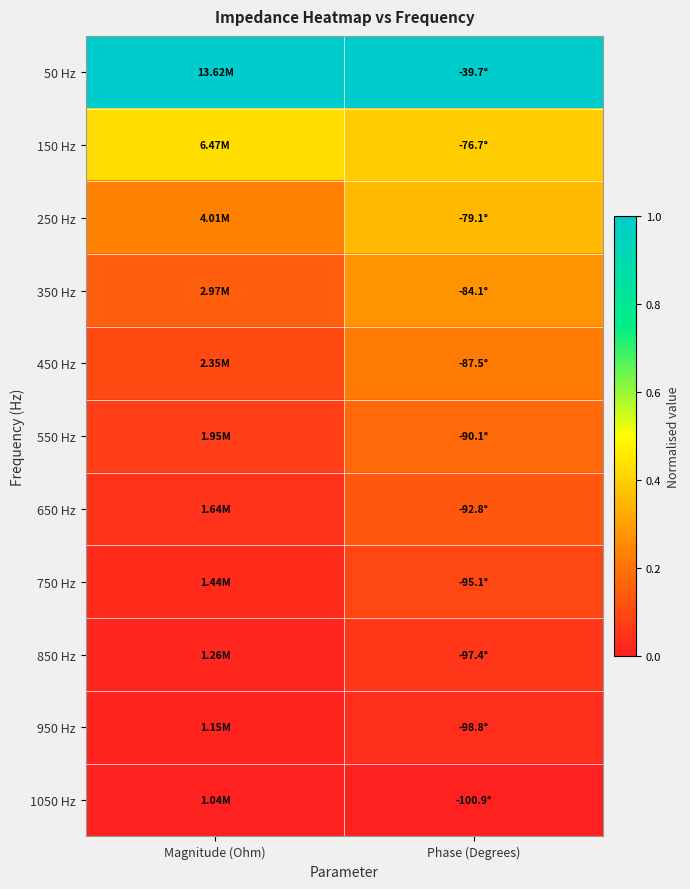

How many data points does each series have?

2